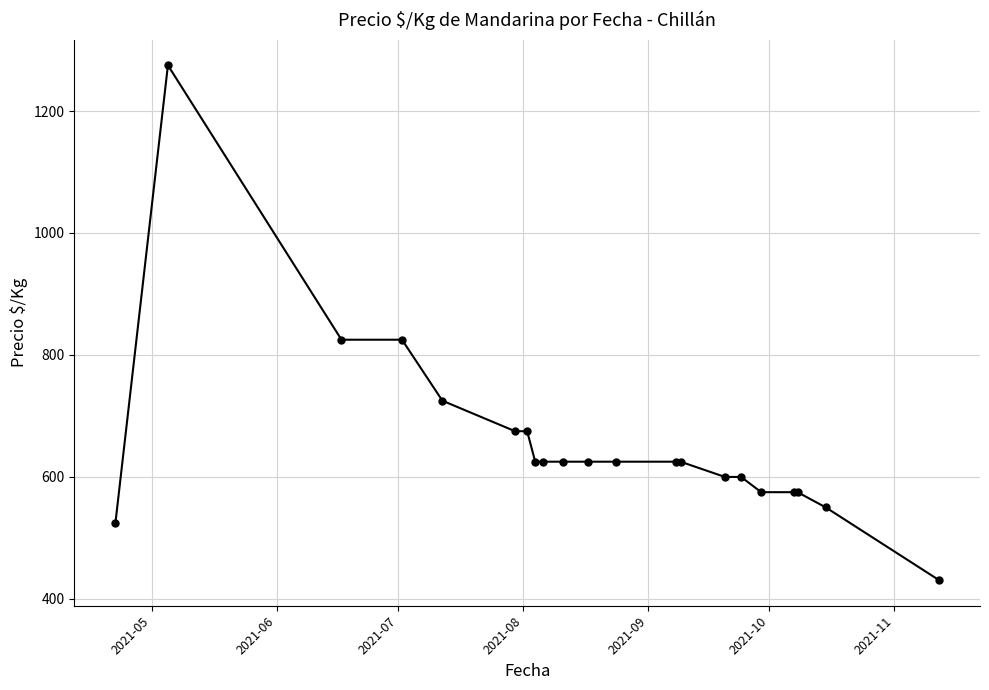

What is the maximum value shown in the chart?

1275